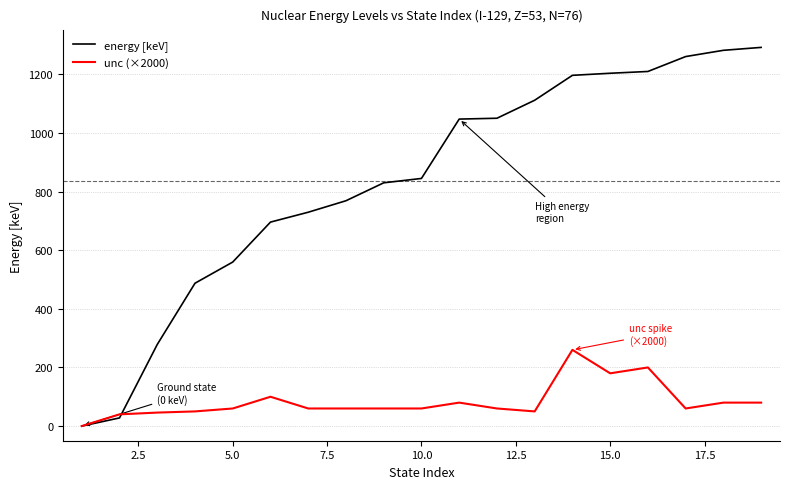

How many lines are shown in the chart?

2